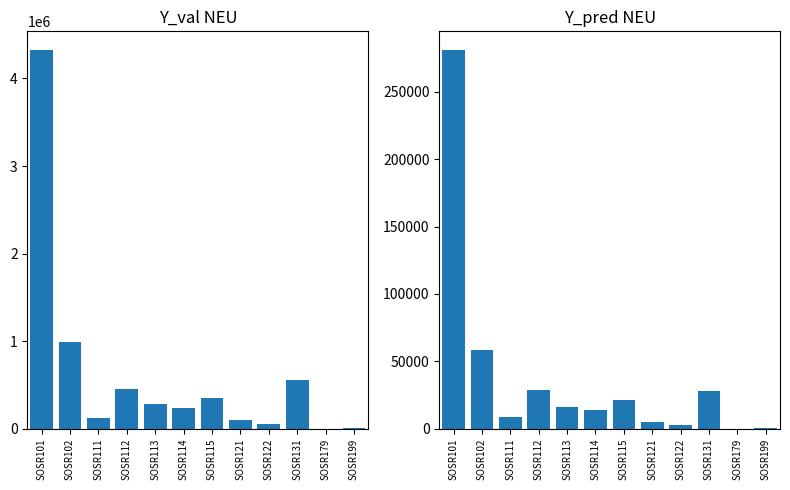

What is the value of the Age_0_4_yr_P bar at the 8th from the left?

5262